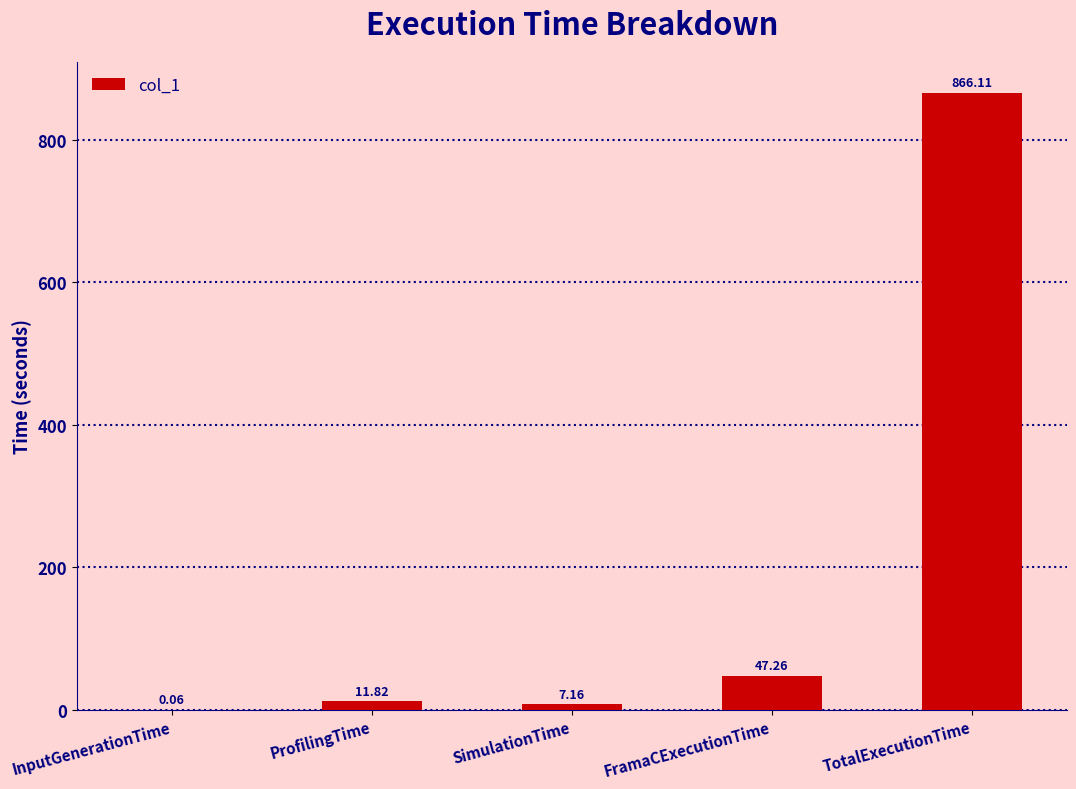

Between TotalExecutionTime and InputGenerationTime, which is larger?

TotalExecutionTime